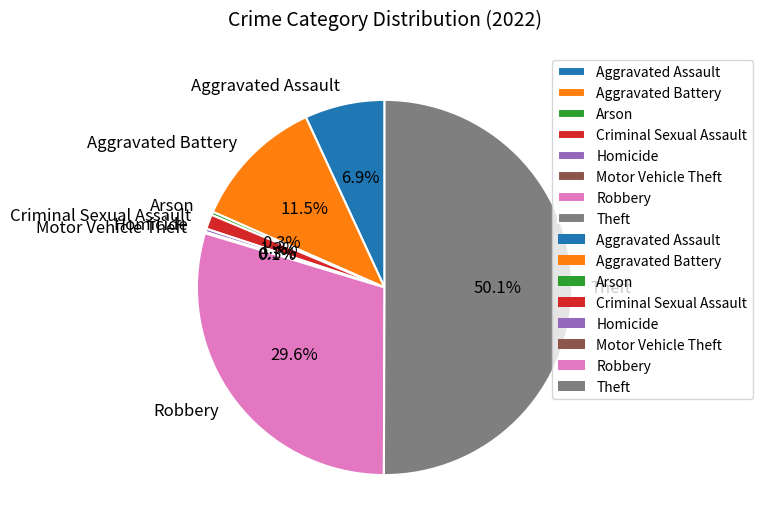

What percentage is the Criminal Sexual Assault slice, to the nearest percent?

1%